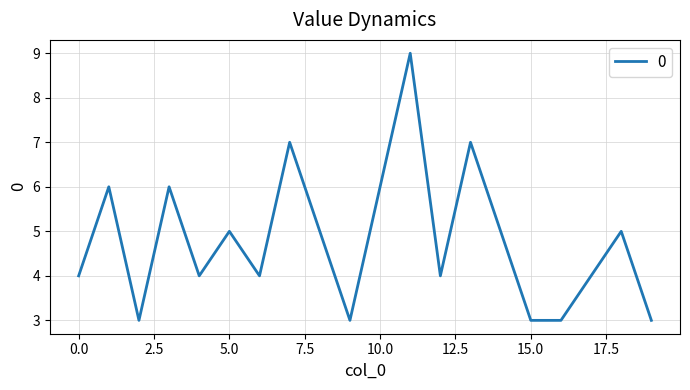

True or false: the data has more than 1 interior local peaks.

True